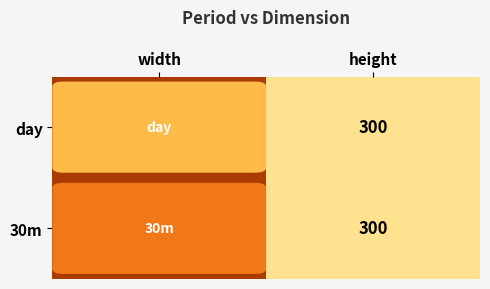

What is the total value across all series at height?

600